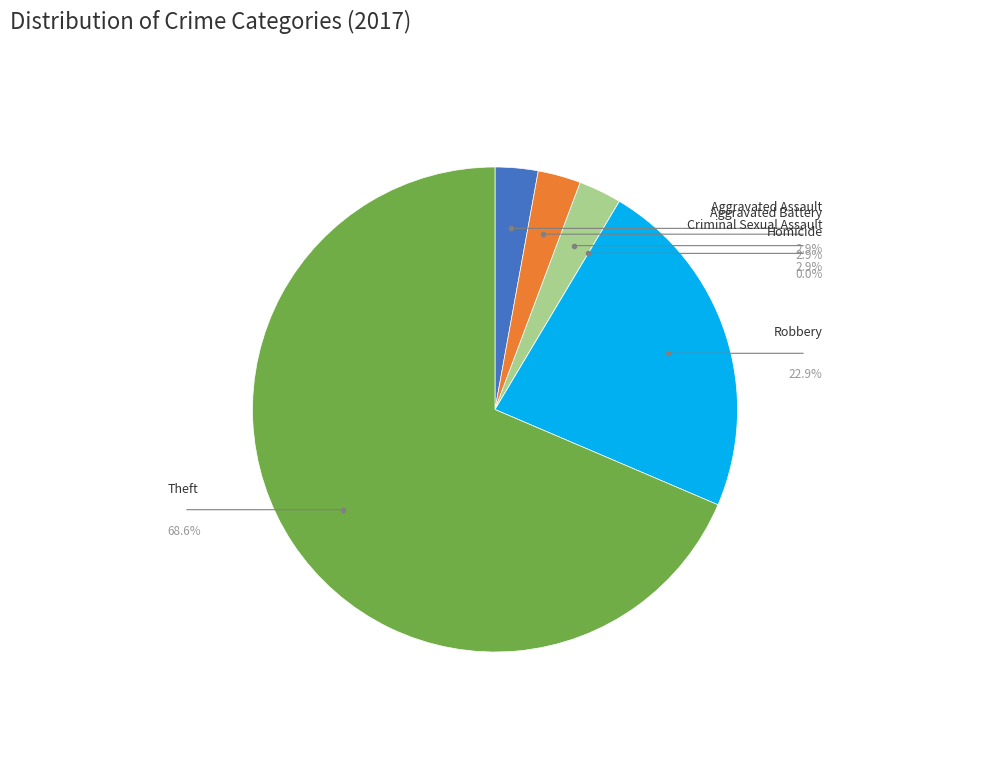

To the nearest percent, what portion does Aggravated Assault represent?

3%